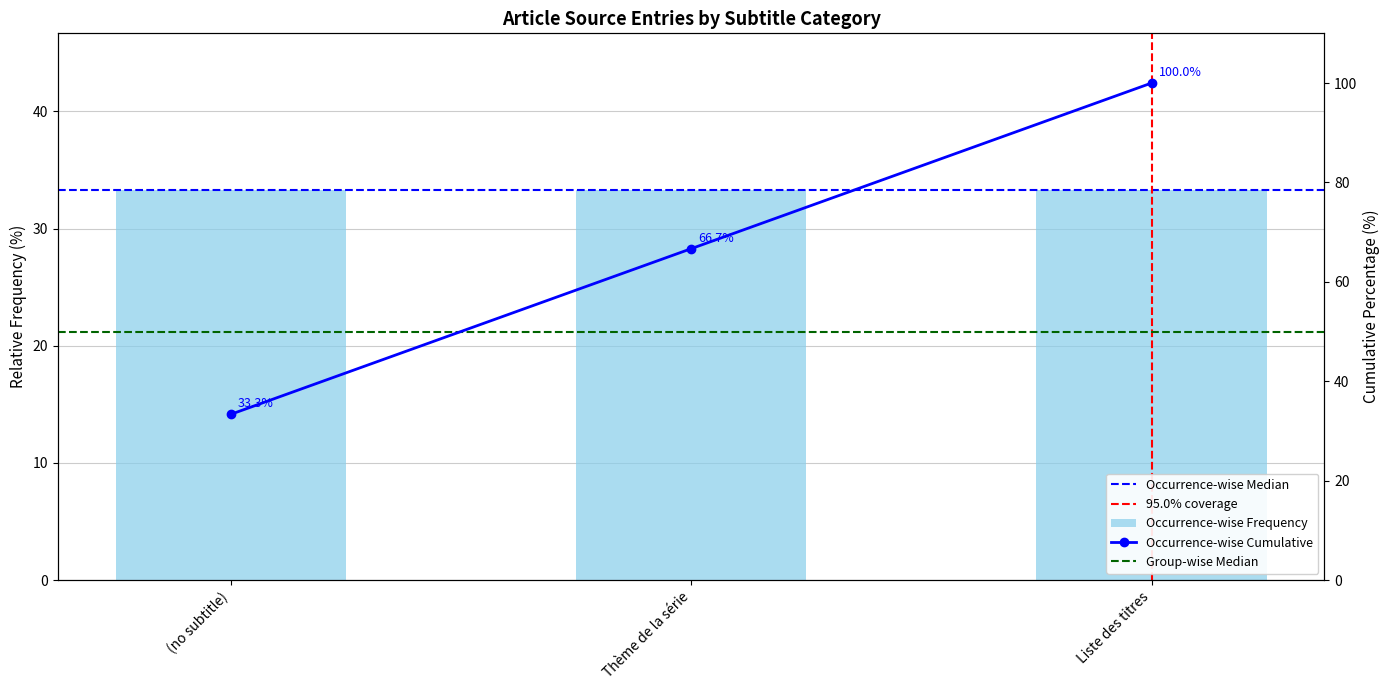

Approximately how many times larger is the value at Thème de la série compared to Liste des titres?

0.7